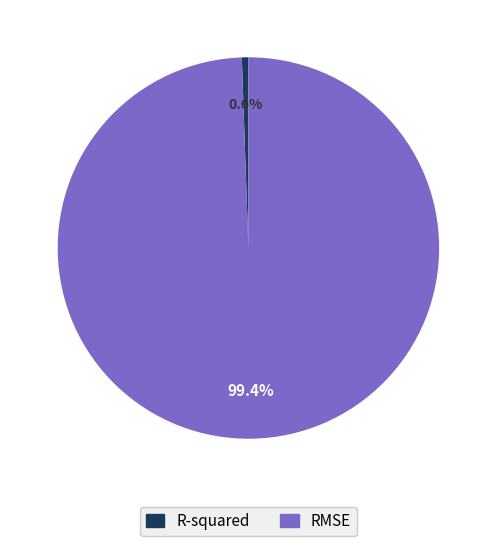

The RMSE slice represents 89% of the pie. True or false?

False